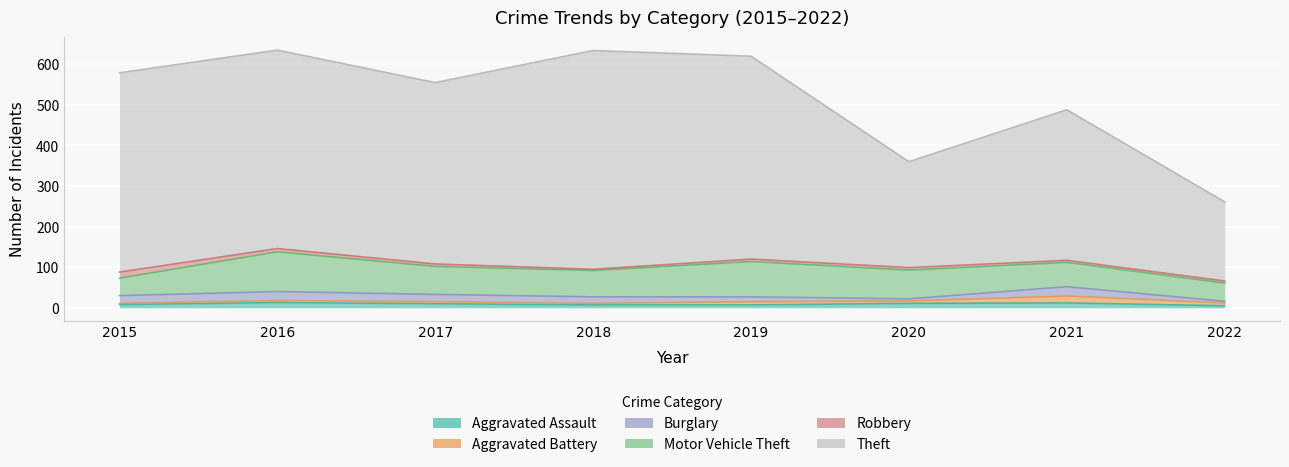

True or false: Robbery and Motor Vehicle Theft cross at least once.

False